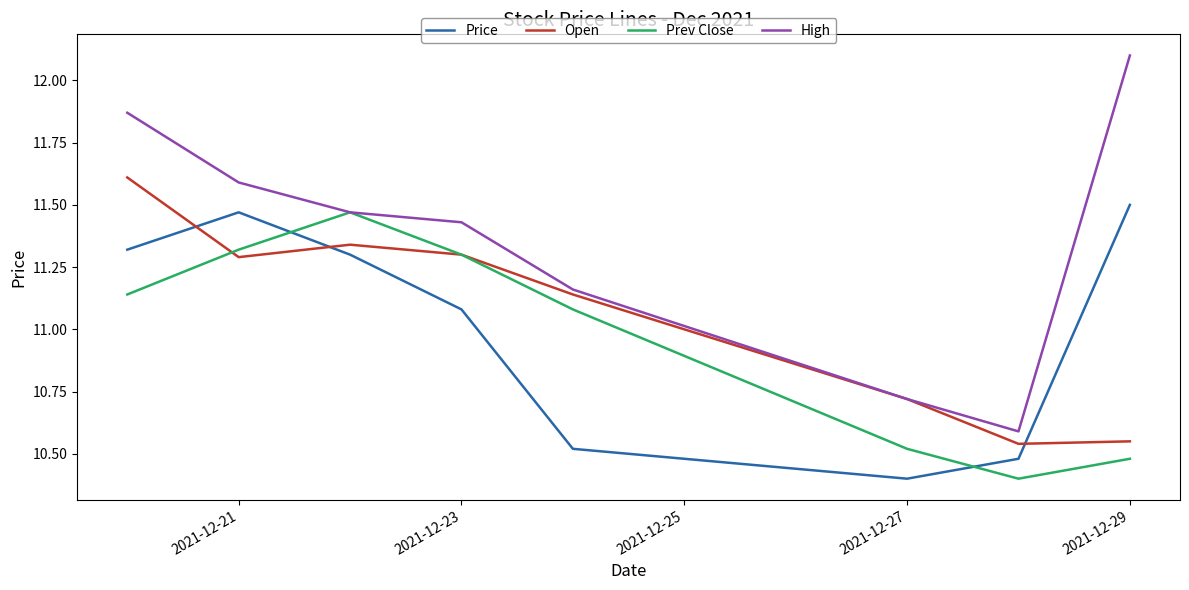

What is the maximum value shown in the chart?

12.1